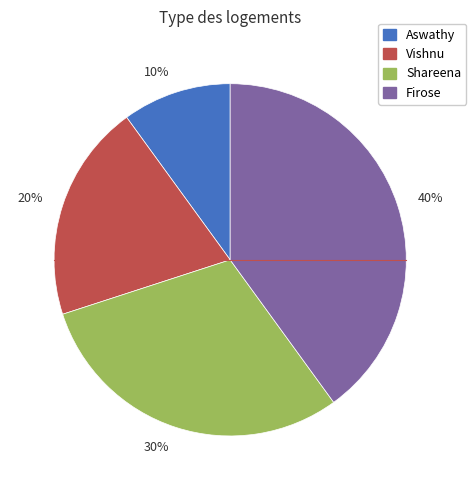

Combined, do 30% and 40% account for over 50%?

Yes